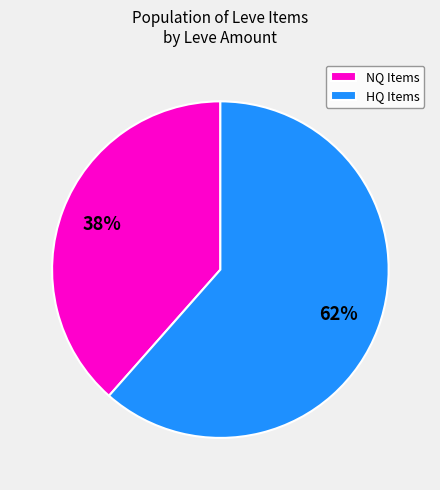

Is there a majority slice in this chart?

Yes